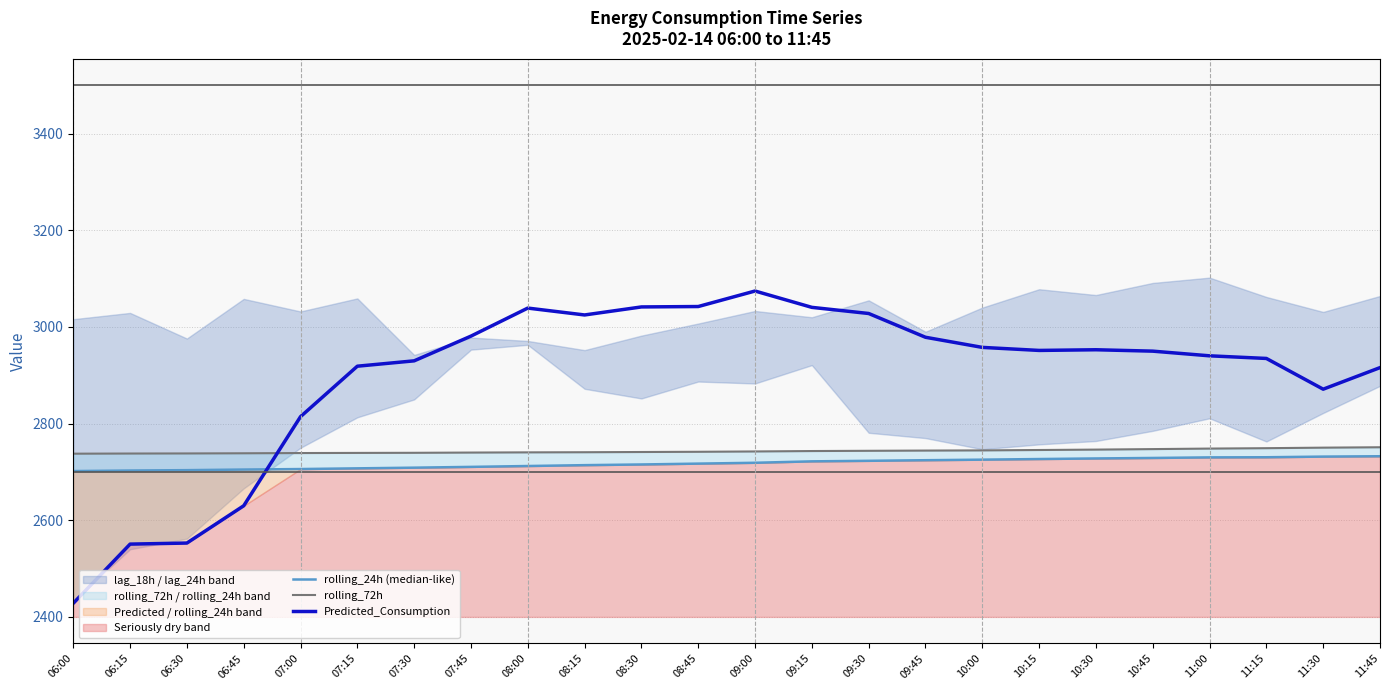

What is the minimum value for Predicted_Consumption?

2428.2